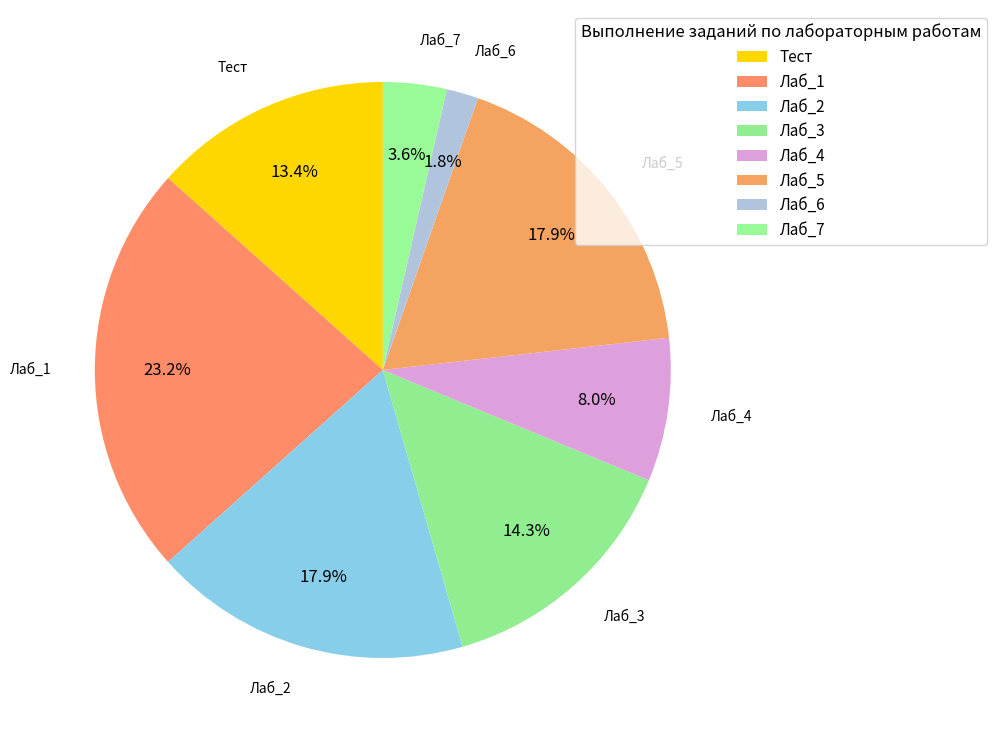

What is the smallest slice in the pie chart?

Лаб_6